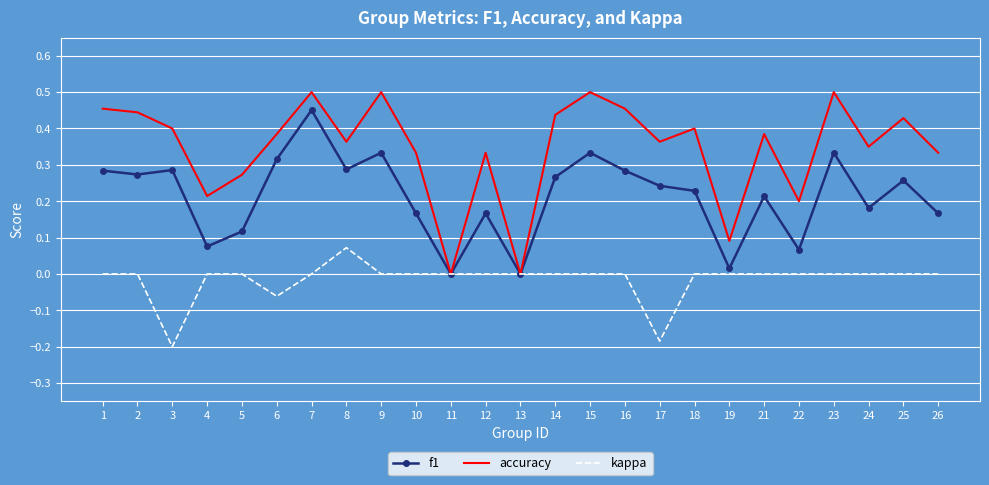

Is it true that f1 equals 0.1 at 2?

False